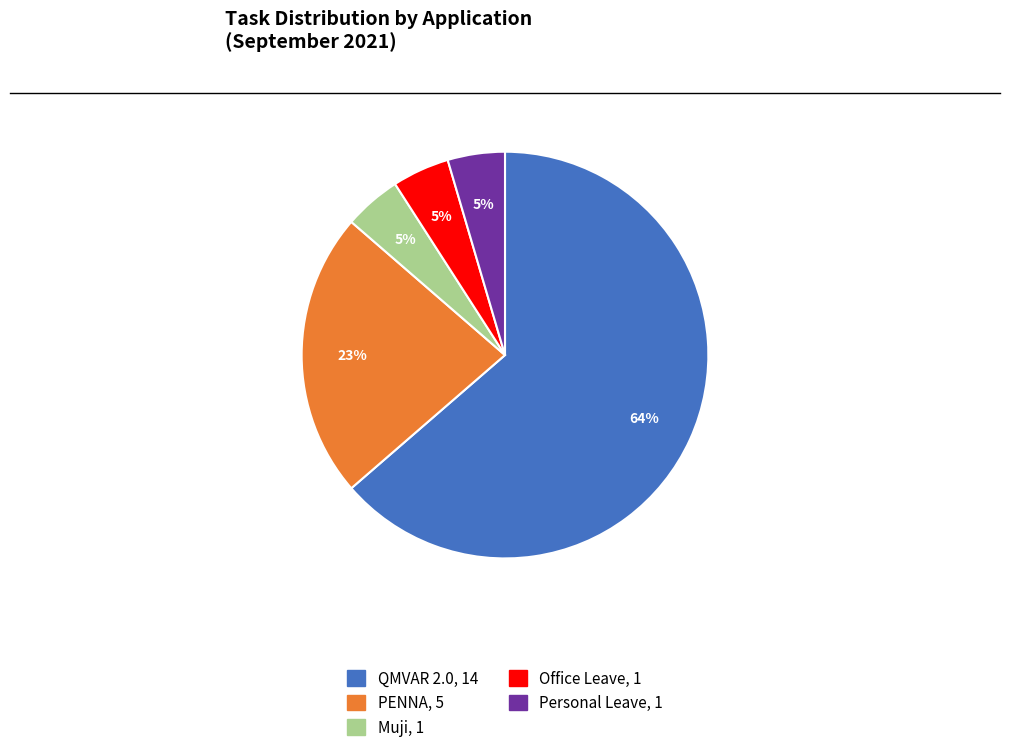

Which category has the biggest portion of the pie?

QMVAR 2.0